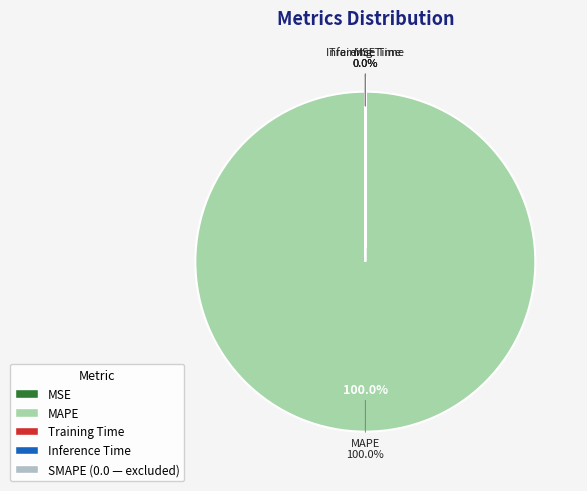

Which category has the smallest portion of the pie?

SMAPE